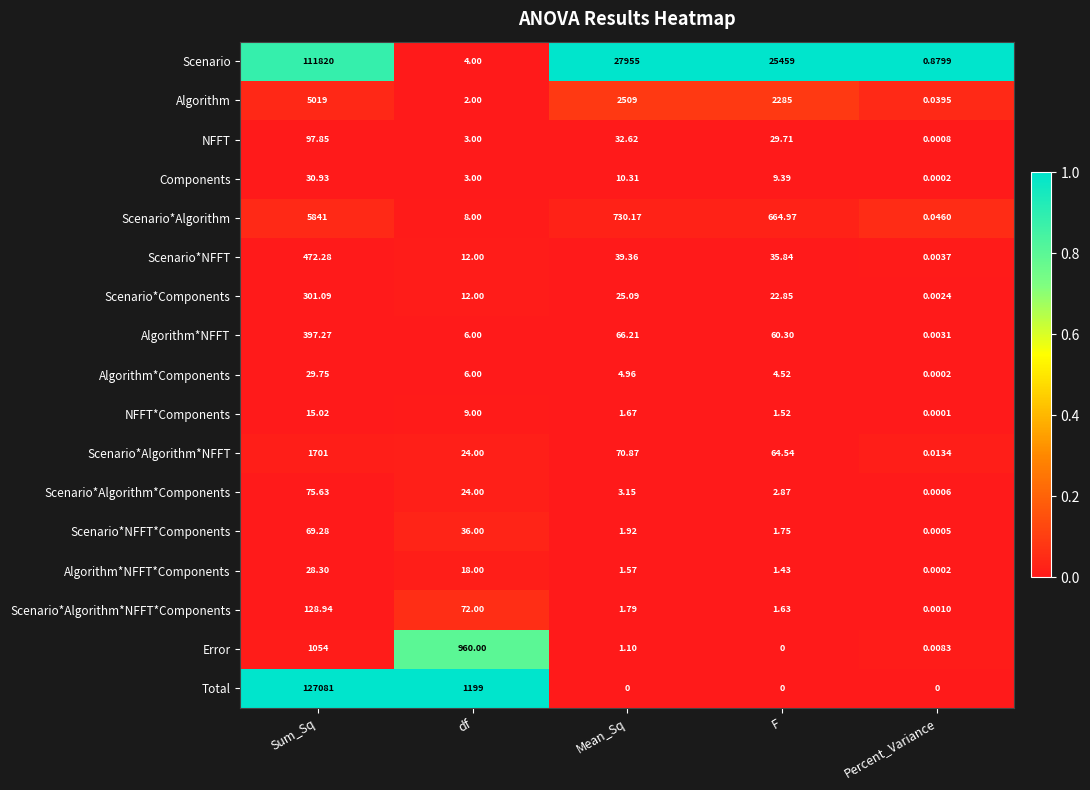

How many series are shown in this chart?

17